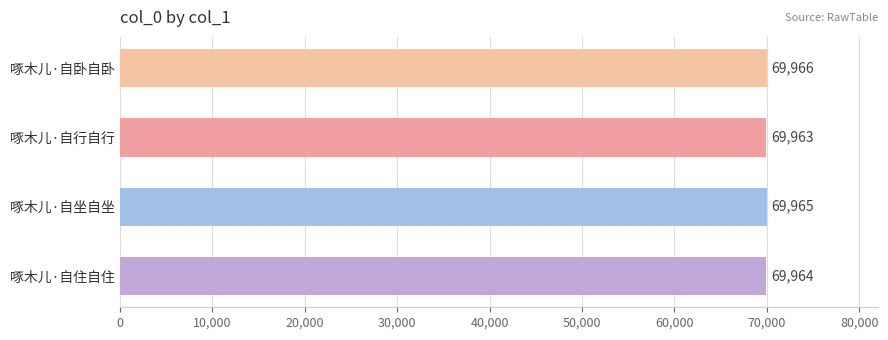

Between 啄木儿·自行自行 and 啄木儿·自坐自坐, which is larger?

啄木儿·自坐自坐